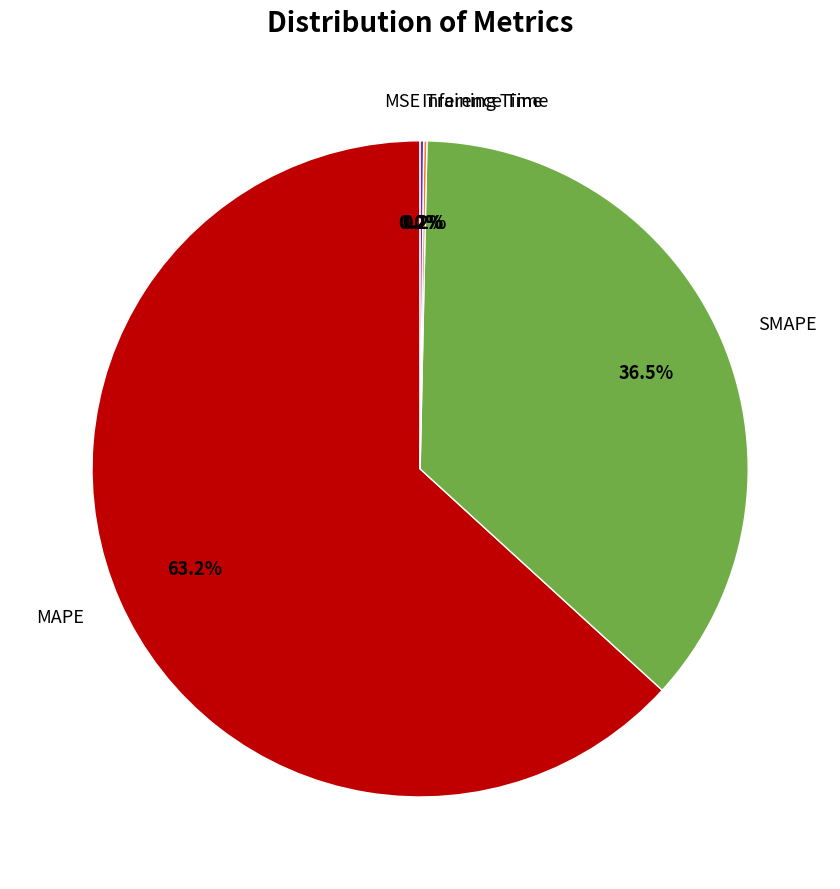

Does MAPE represent more than half of the total?

Yes